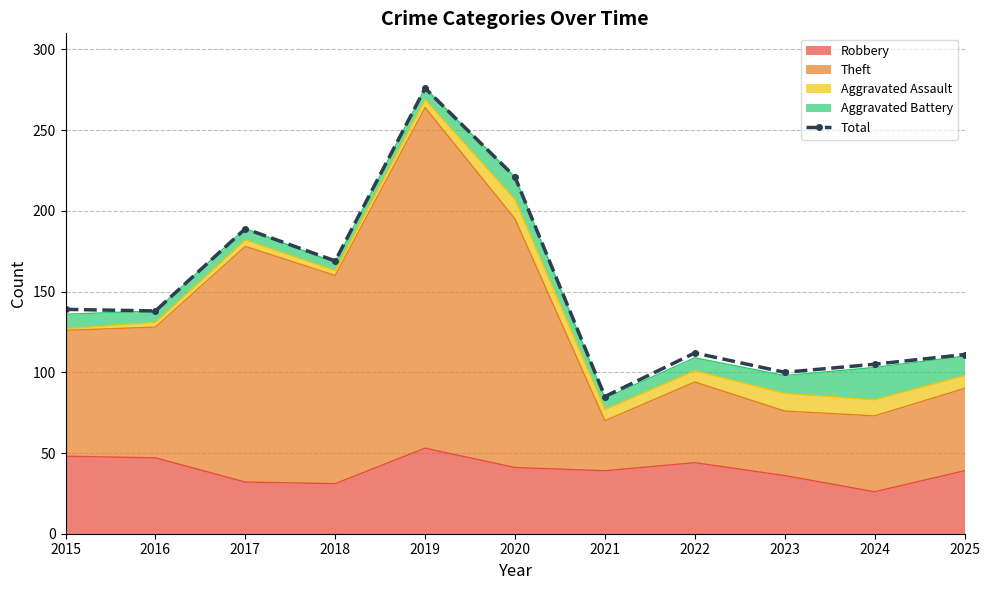

What is the sum of the values at 2016 and 2018?

307